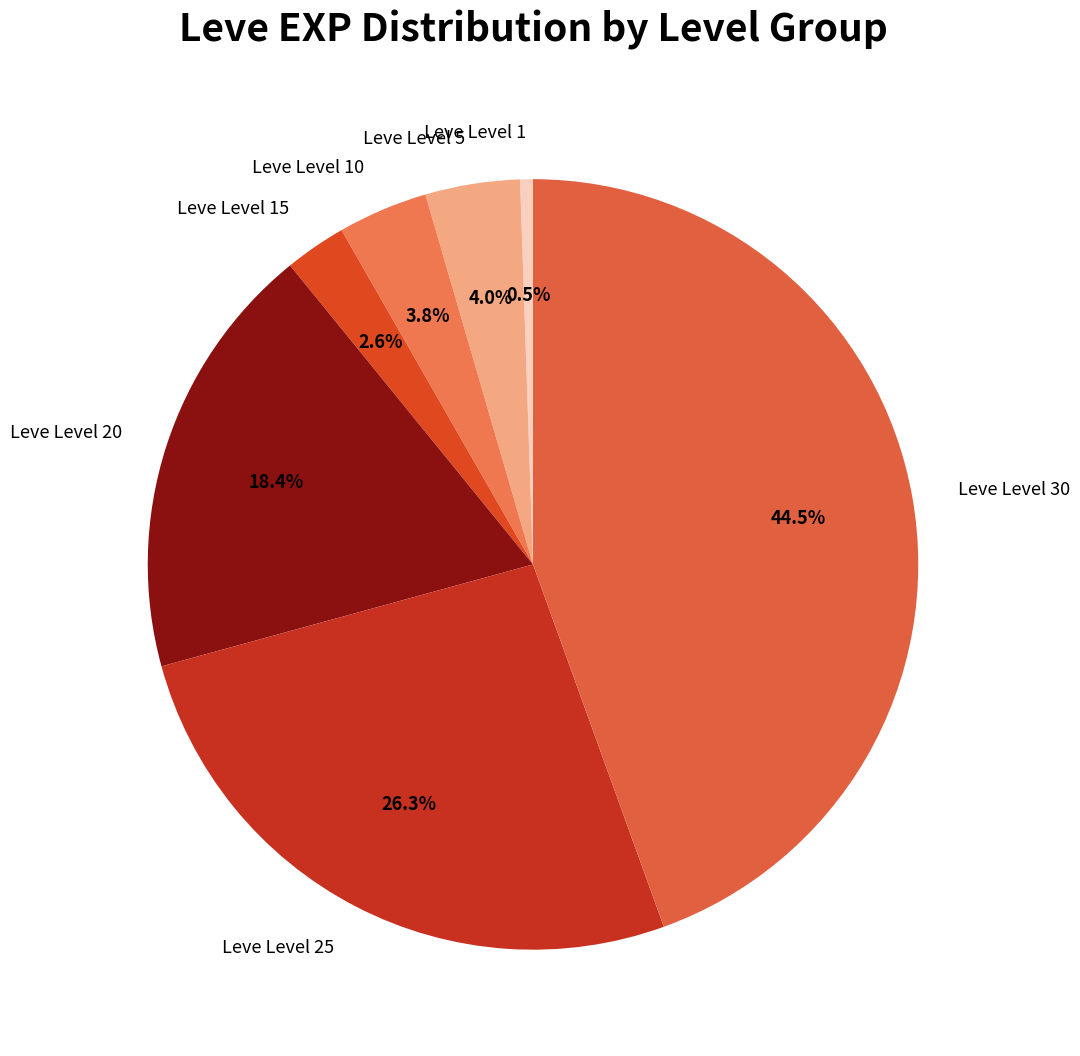

Count the number of slices in the pie.

7